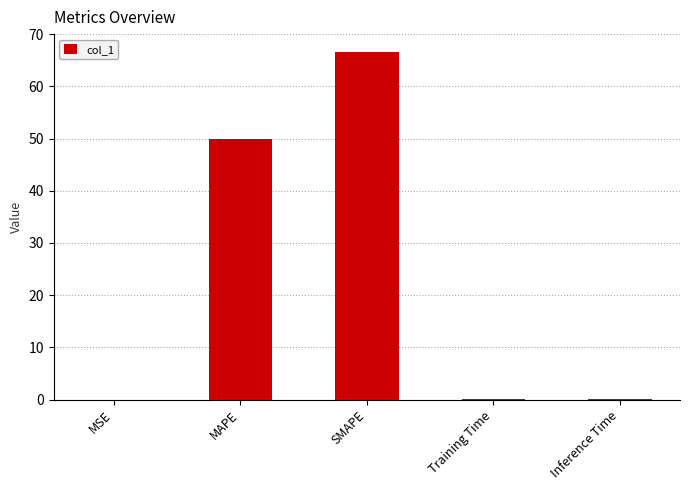

Is it true that the value at SMAPE is 66.7?

True